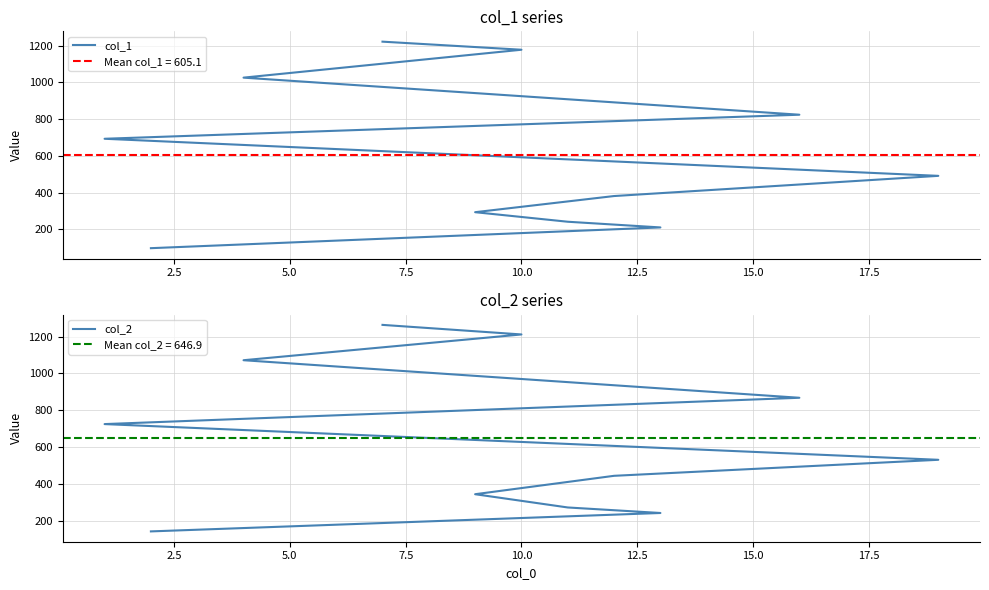

Rank the series at 7.5 from highest to lowest value.

col_2, col_1